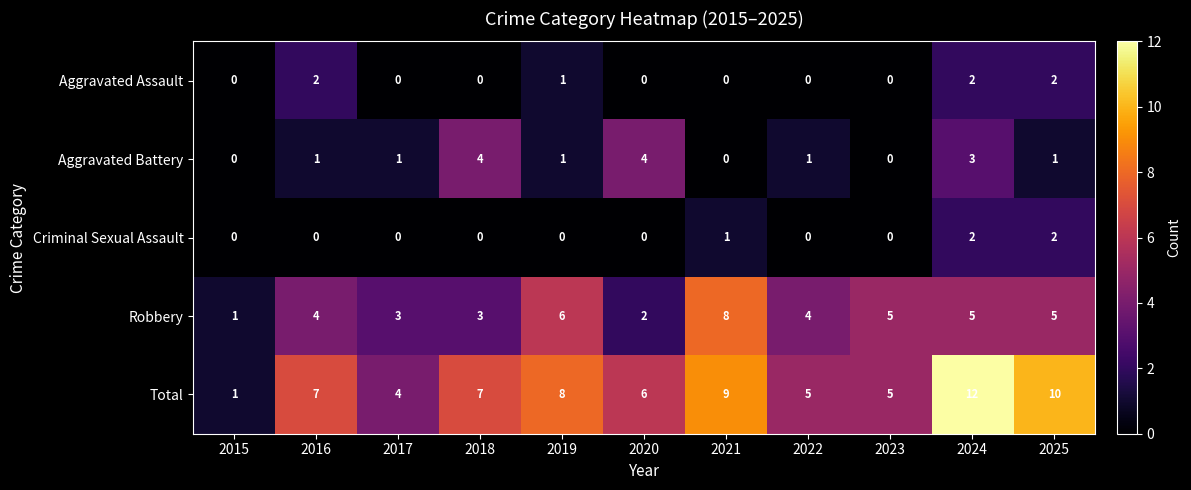

Which category has the highest value in the Total series?

2024